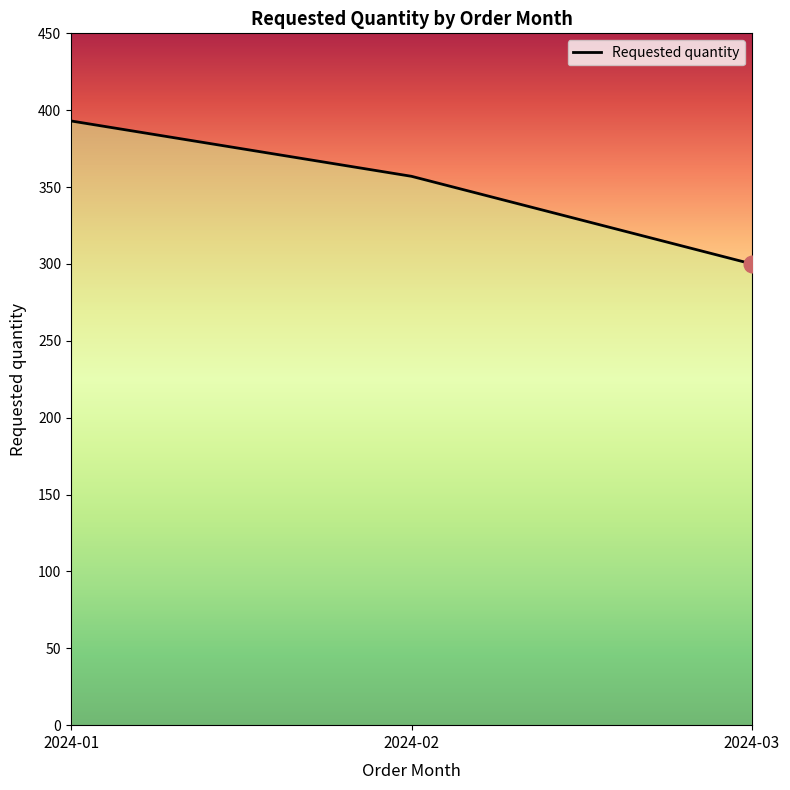

At which category does the chart reach its peak across all series?

2024-01